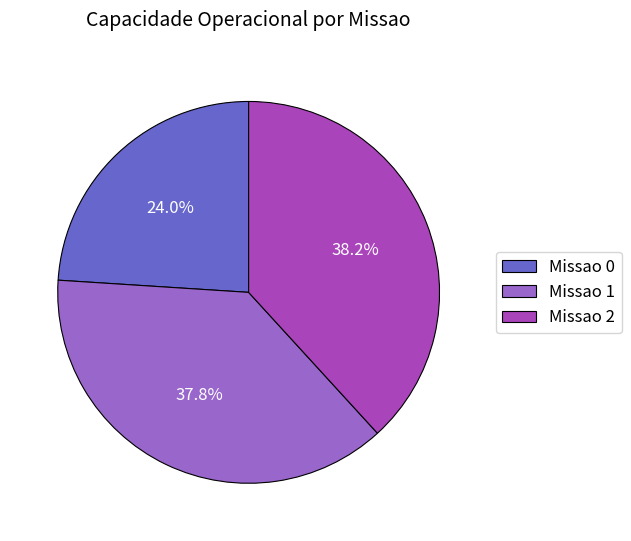

Which slice is the smallest?

Missao 0